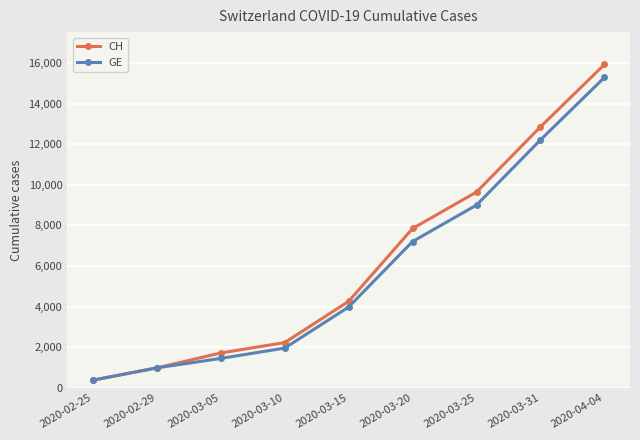

What are all the series names shown in the legend?

CH, GE